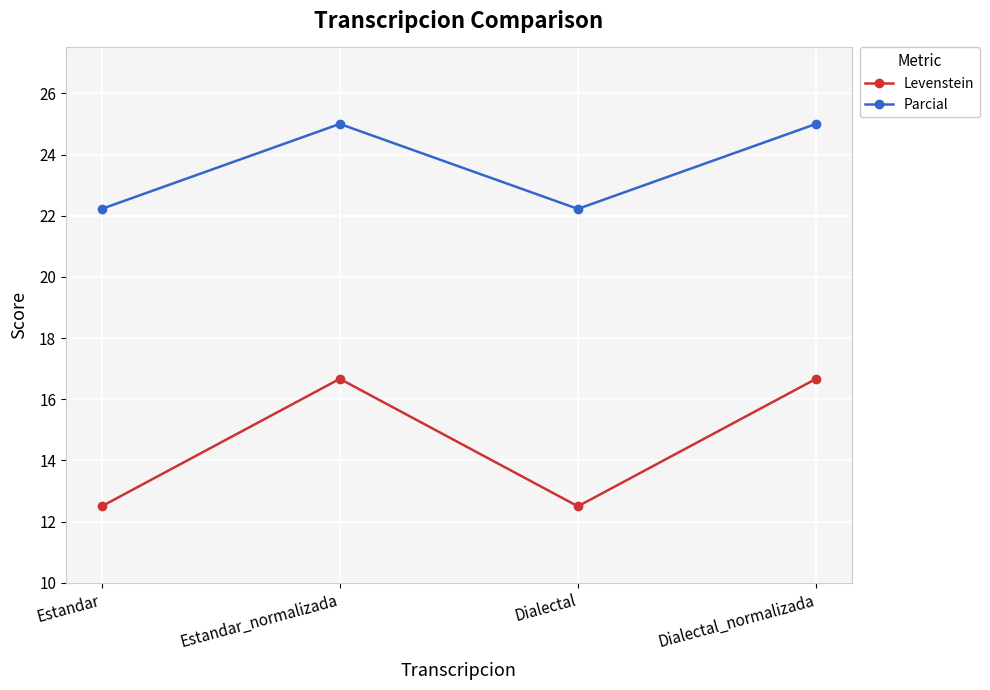

At which category does Parcial reach its first local peak?

Estandar_normalizada